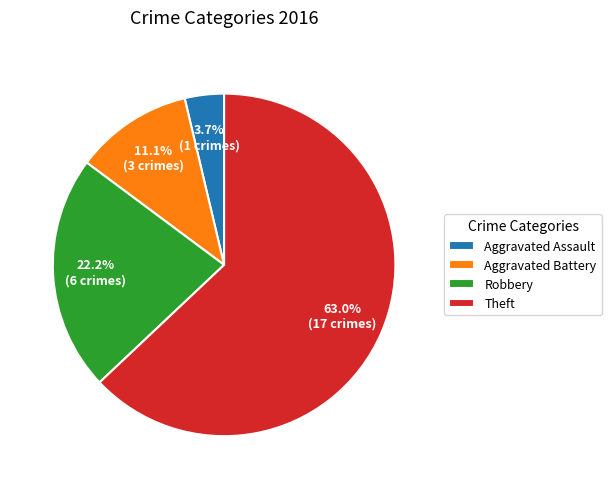

Is it true that Theft is 63% of the pie?

True